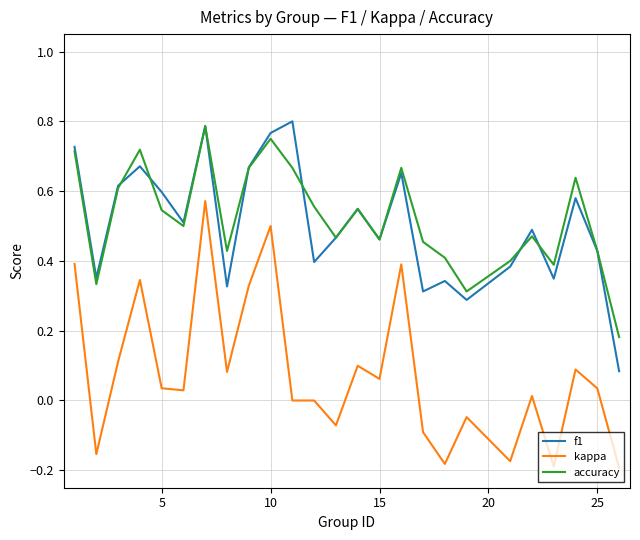

True or false: accuracy and kappa cross at least once.

False